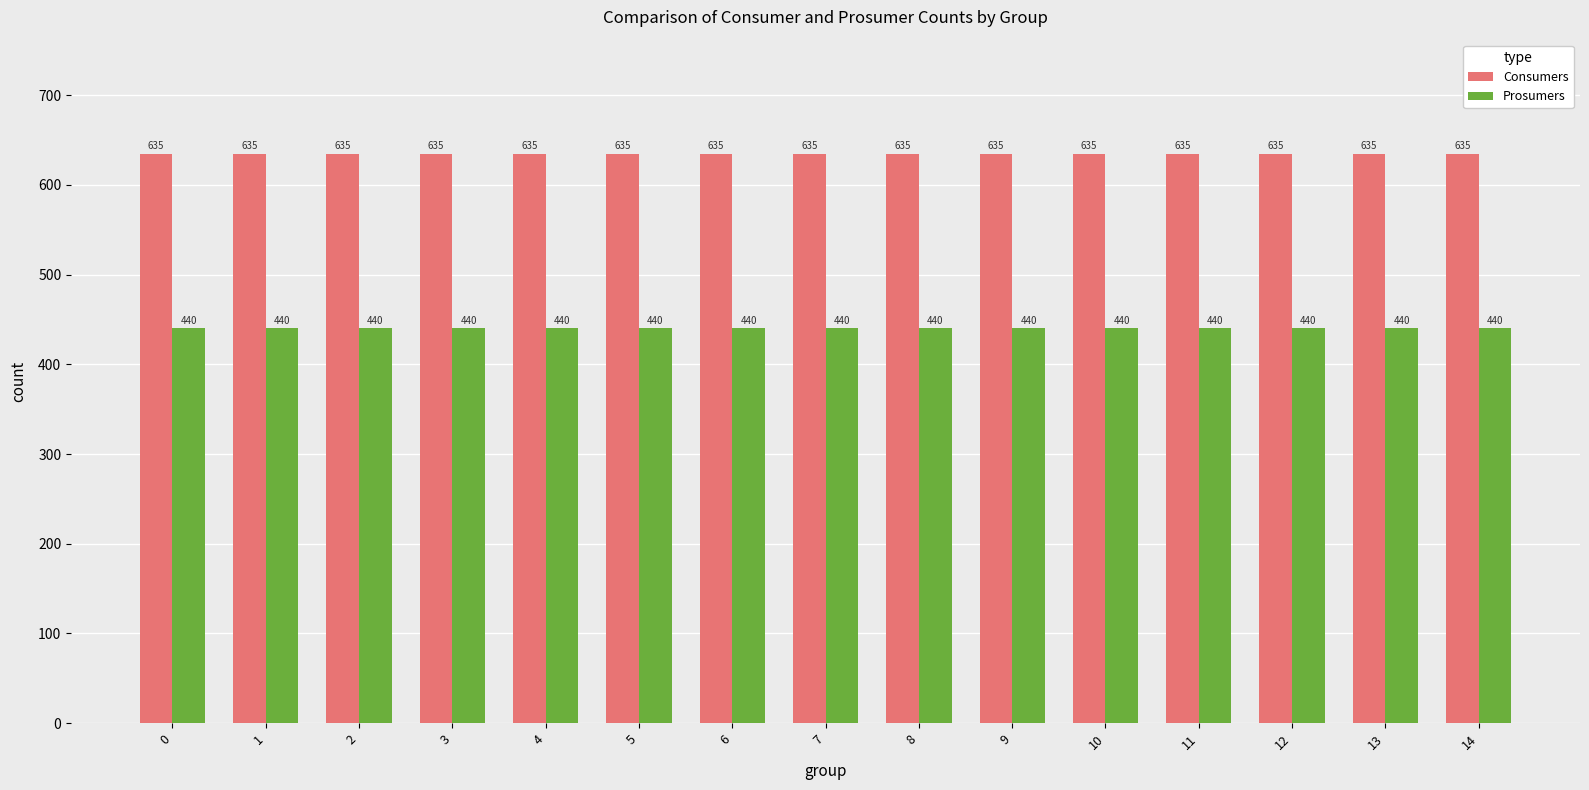

Reading left to right, transcribe all the data shown in this chart.

Consumers: 0=635	1=635	2=635	3=635	4=635	5=635	6=635	7=635	8=635	9=635	10=635	11=635	12=635	13=635	14=635
Prosumers: 0=440	1=440	2=440	3=440	4=440	5=440	6=440	7=440	8=440	9=440	10=440	11=440	12=440	13=440	14=440